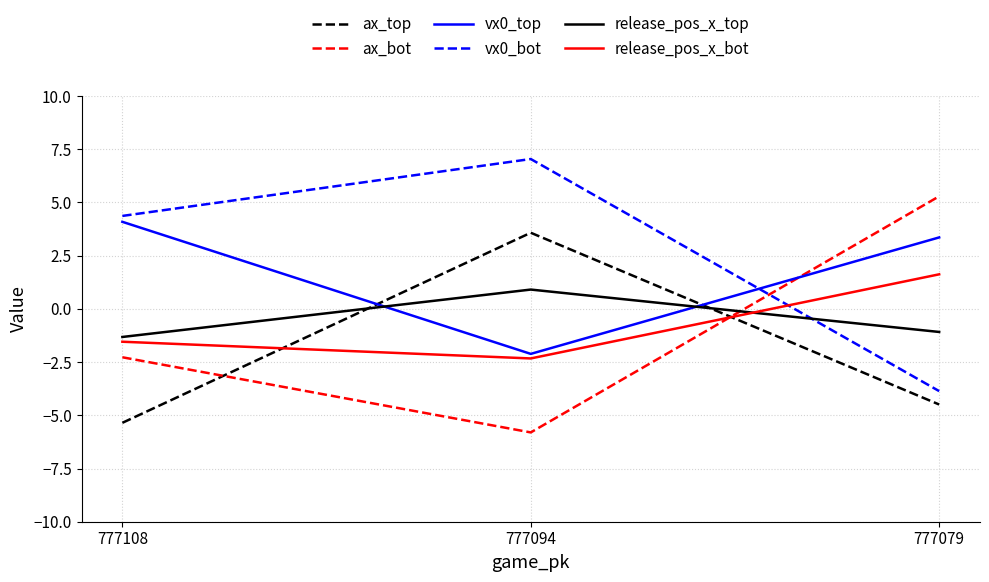

Reading left to right, transcribe all the data shown in this chart.

ax_top: -5.4	3.6	-4.5
ax_bot: -2.3	-5.8	5.3
vx0_top: 4.1	-2.1	3.4
vx0_bot: 4.4	7.0	-3.9
release_pos_x_top: -1.3	0.9	-1.1
release_pos_x_bot: -1.5	-2.3	1.6